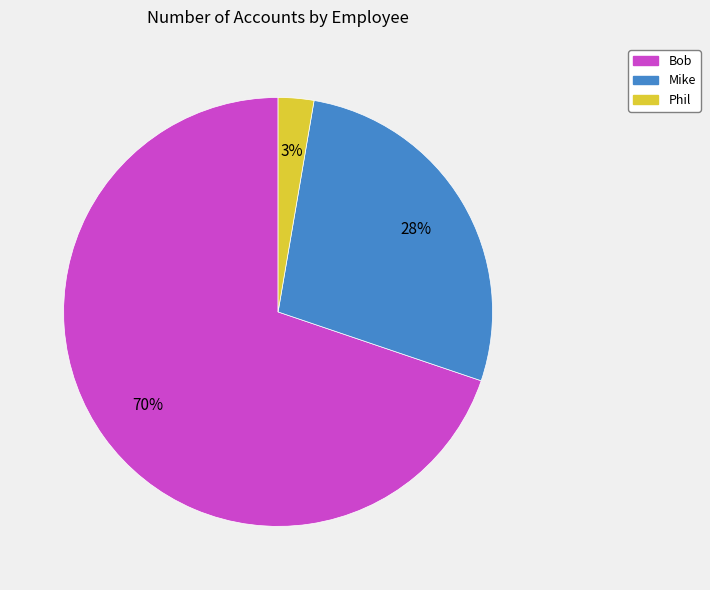

Combined, do Mike and Bob account for over 50%?

Yes